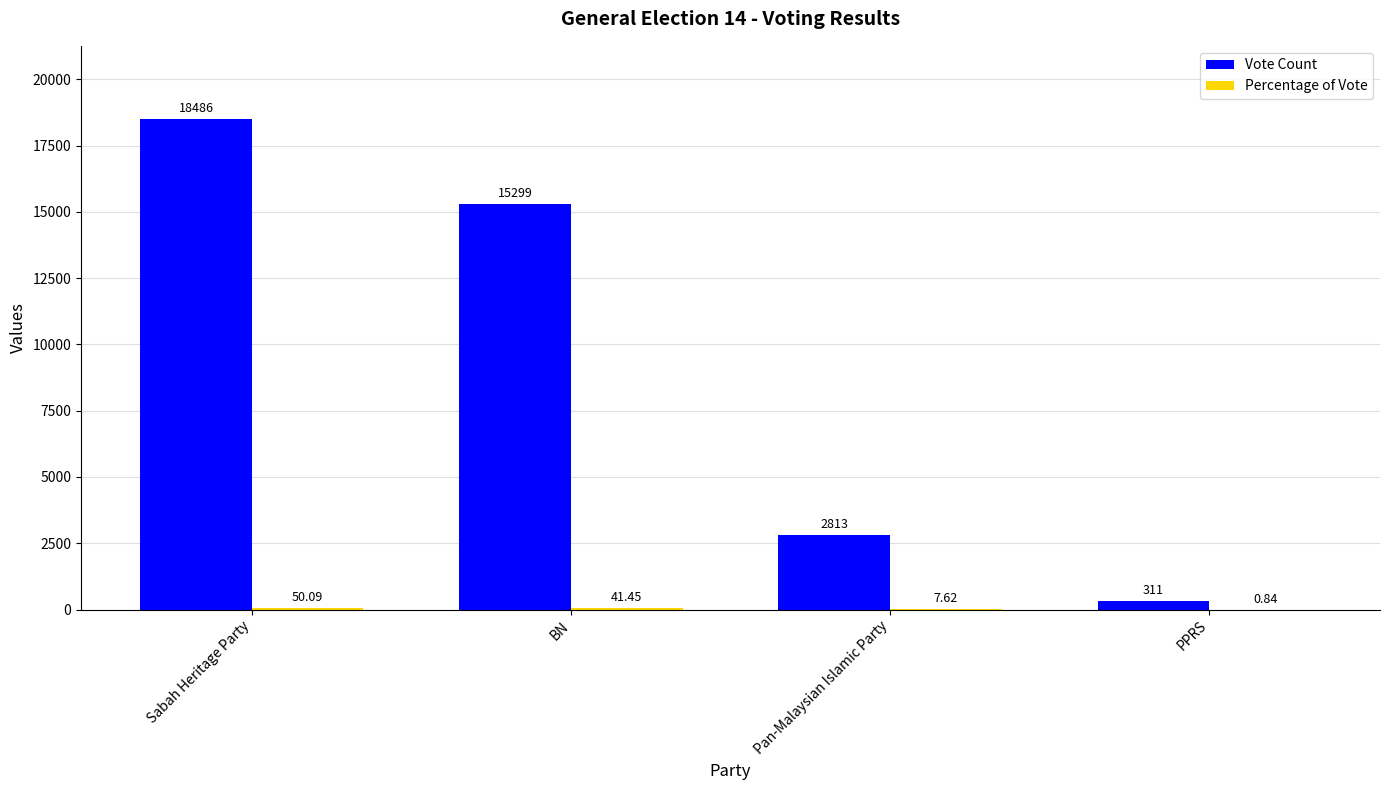

What is the total value across all series at BN?

15340.5